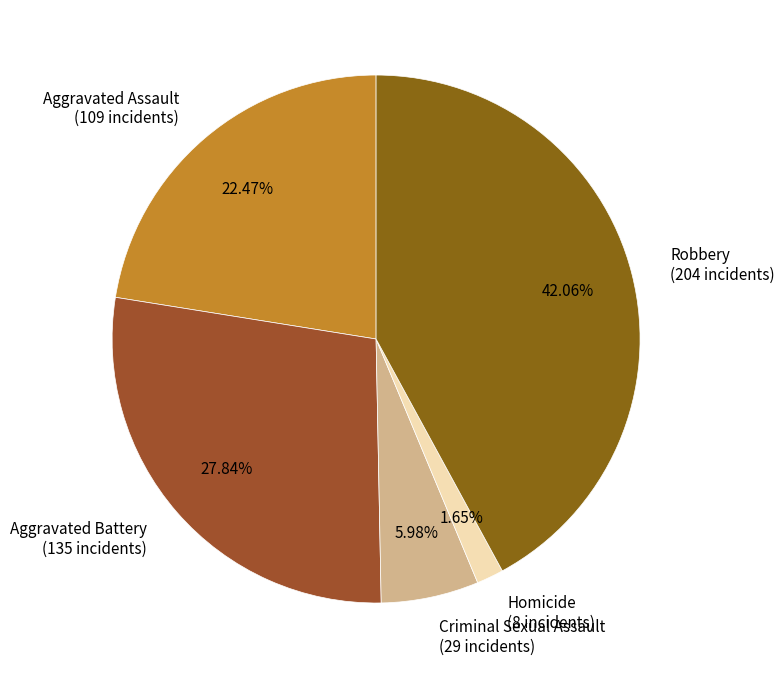

Is the sum of Criminal Sexual Assault (29 incidents) and Homicide (8 incidents) greater than half?

No